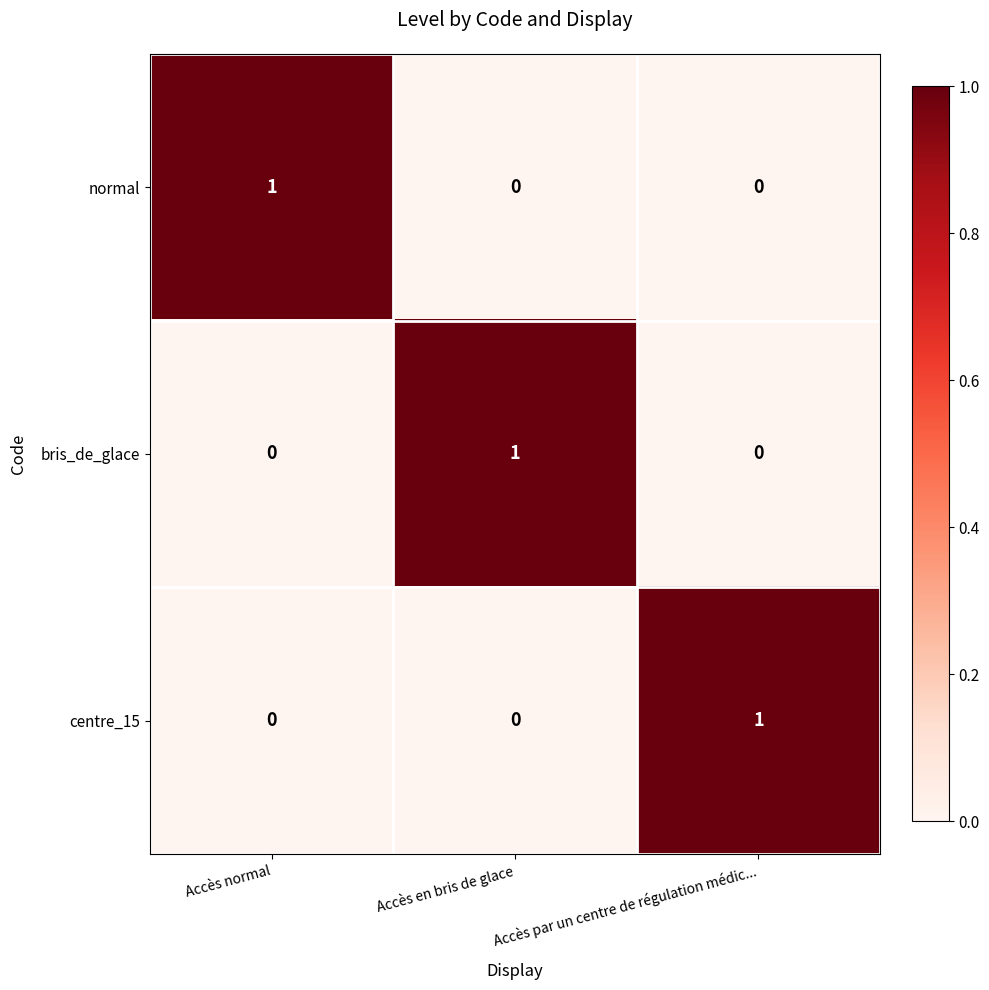

The centre_15 series shows -1 at Accès en bris de glace. True or false?

False